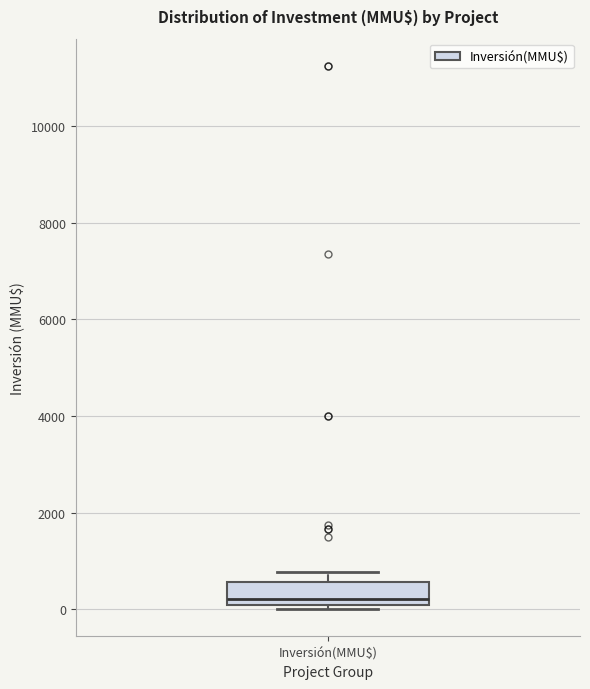

Read this box plot against the y-axis: the position of the median line, the range covered by the box, and the ends of both whiskers. The values are not printed on the chart, so give them approximately, as read against the axis.

median 200, box 0 to 600, whiskers 0 (just below the box's lower edge) to 800